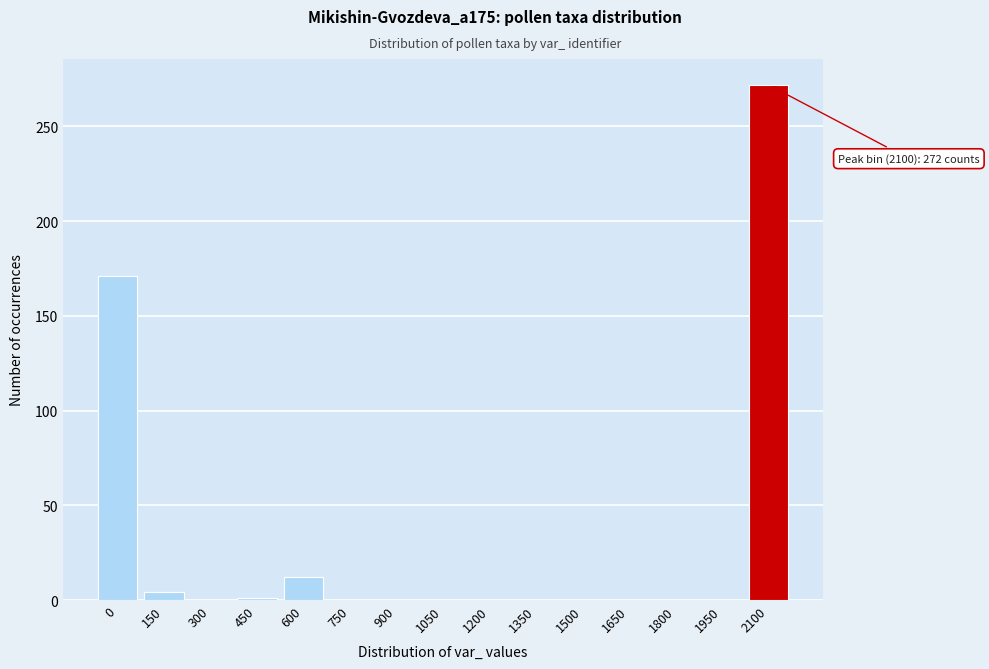

What is the greatest value displayed?

272